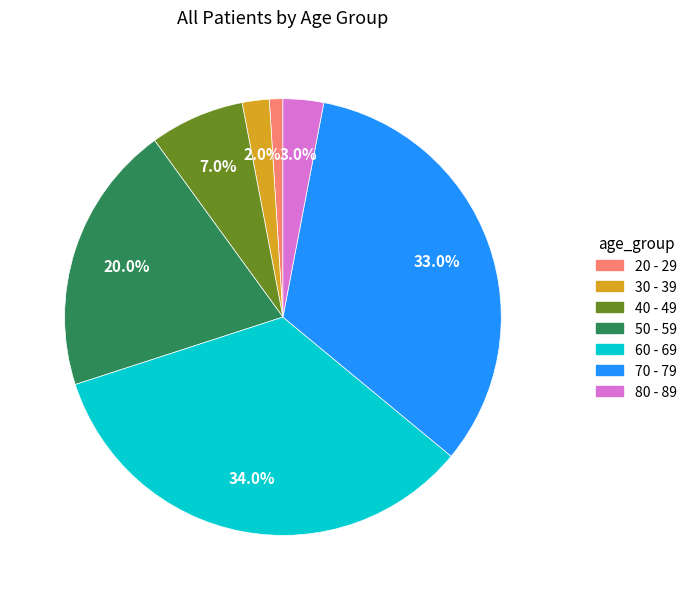

Do 30 - 39 and 70 - 79 together represent more than half of the pie?

No